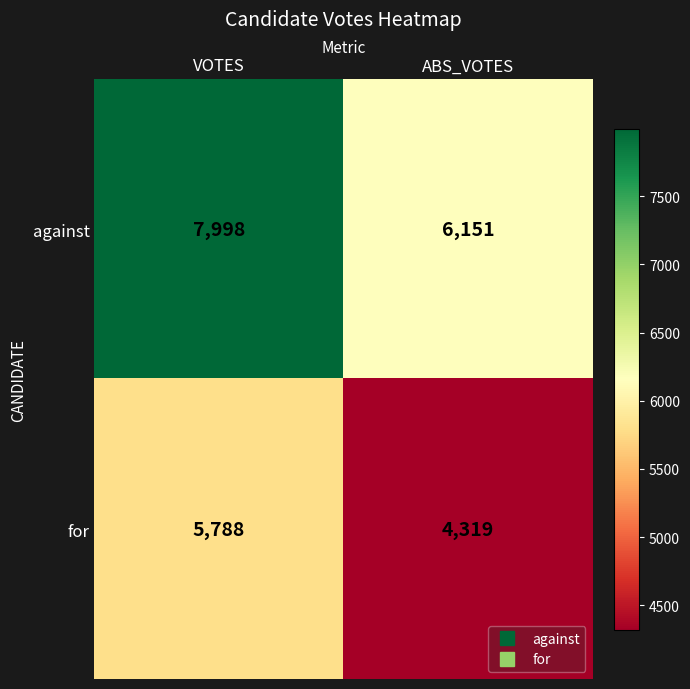

At which category is the sum across all series the highest?

VOTES